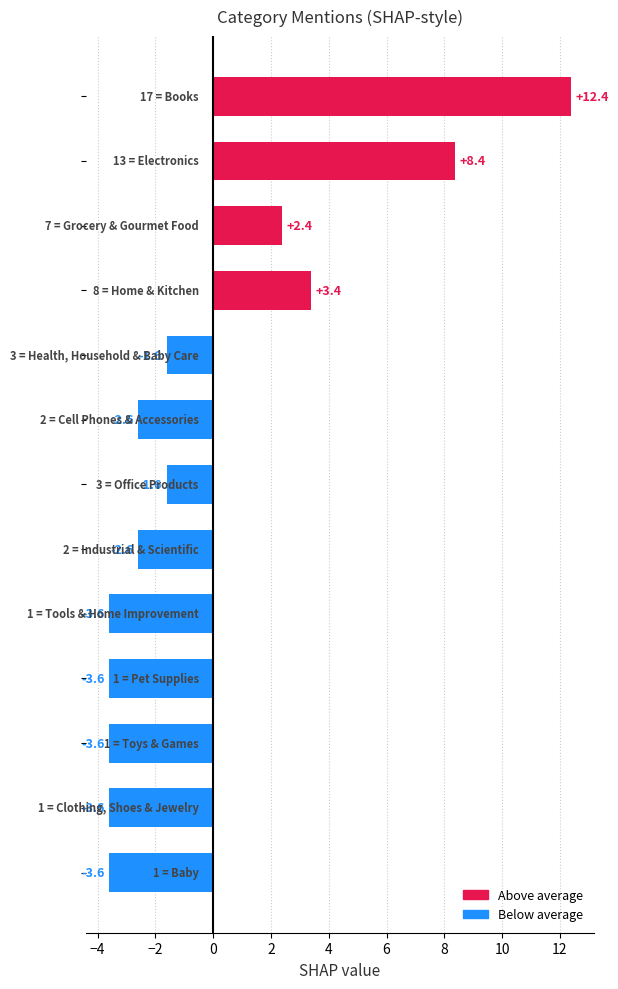

What is the value of the 2nd bar from the top?

8.4